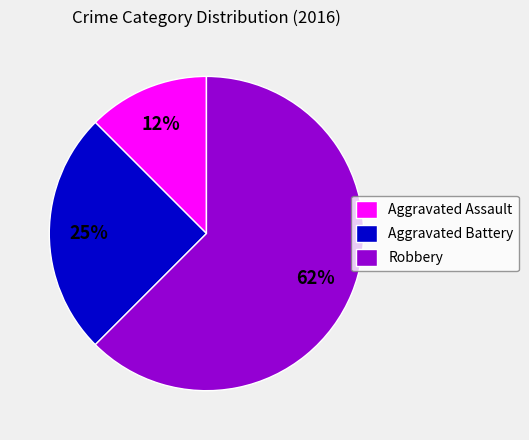

Do Robbery and Aggravated Assault together represent more than half of the pie?

Yes